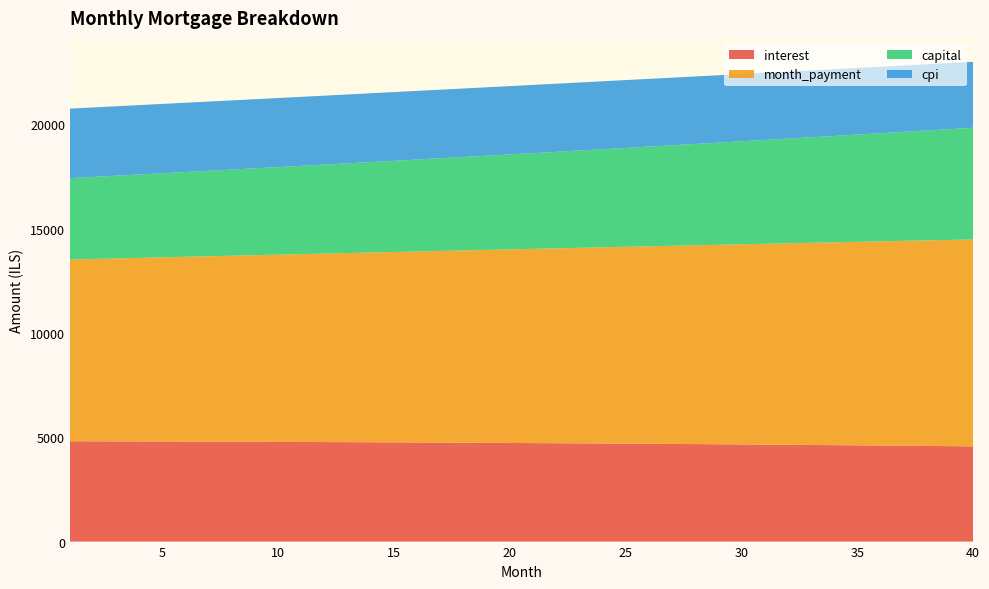

Reading left to right, transcribe all the data shown in this chart.

interest: 1=4807.6	2=4804.9	3=4802.0	4=4799.0	5=4795.7	6=4792.4	7=4788.8	8=4785.1	9=4781.2	10=4777.1	11=4772.8	12=4768.4	13=4763.8	14=4759.0	15=4754.0	16=4748.9	17=4743.5	18=4738.0	19=4732.3	20=4726.3	21=4720.2	22=4713.9	23=4707.4	24=4700.6	25=4693.7	26=4686.6	27=4679.2	28=4671.7	29=4663.9	30=4655.9	31=4647.7	32=4639.3	33=4630.6	34=4621.7	35=4612.6	36=4603.3	37=4593.7	38=4583.9	39=4573.9	40=4563.6
month_payment: 1=8708.7	2=8737.7	3=8766.8	4=8796.1	5=8825.4	6=8854.8	7=8884.3	8=8913.9	9=8943.6	10=8973.4	11=9003.4	12=9033.4	13=9063.5	14=9093.7	15=9124.0	16=9154.4	17=9184.9	18=9215.5	19=9246.3	20=9277.1	21=9308.0	22=9339.0	23=9370.2	24=9401.4	25=9432.7	26=9464.2	27=9495.7	28=9527.4	29=9559.1	30=9591.0	31=9623.0	32=9655.1	33=9687.2	34=9719.5	35=9751.9	36=9784.4	37=9817.0	38=9849.8	39=9882.6	40=9915.5
capital: 1=3901.0	2=3932.8	3=3964.8	4=3997.1	5=4029.6	6=4062.4	7=4095.5	8=4128.8	9=4162.5	10=4196.3	11=4230.5	12=4264.9	13=4299.7	14=4334.7	15=4370.0	16=4405.5	17=4441.4	18=4477.6	19=4514.0	20=4550.8	21=4587.8	22=4625.2	23=4662.8	24=4700.8	25=4739.0	26=4777.6	27=4816.5	28=4855.7	29=4895.3	30=4935.1	31=4975.3	32=5015.8	33=5056.6	34=5097.8	35=5139.3	36=5181.1	37=5223.3	38=5265.8	39=5308.7	40=5351.9
cpi: 1=3331.4	2=3329.4	3=3327.3	4=3325.1	5=3322.7	6=3320.3	7=3317.7	8=3315.0	9=3312.2	10=3309.2	11=3306.1	12=3302.9	13=3299.6	14=3296.2	15=3292.6	16=3288.9	17=3285.0	18=3281.1	19=3277.0	20=3272.7	21=3268.3	22=3263.8	23=3259.1	24=3254.3	25=3249.4	26=3244.3	27=3239.1	28=3233.7	29=3228.1	30=3222.4	31=3216.6	32=3210.6	33=3204.4	34=3198.1	35=3191.7	36=3185.0	37=3178.2	38=3171.3	39=3164.1	40=3156.9